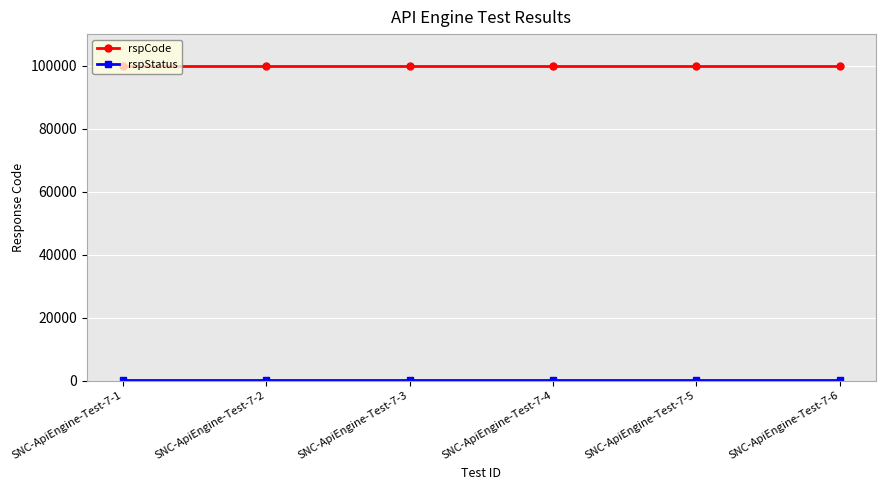

Count the number of data series in this chart.

2